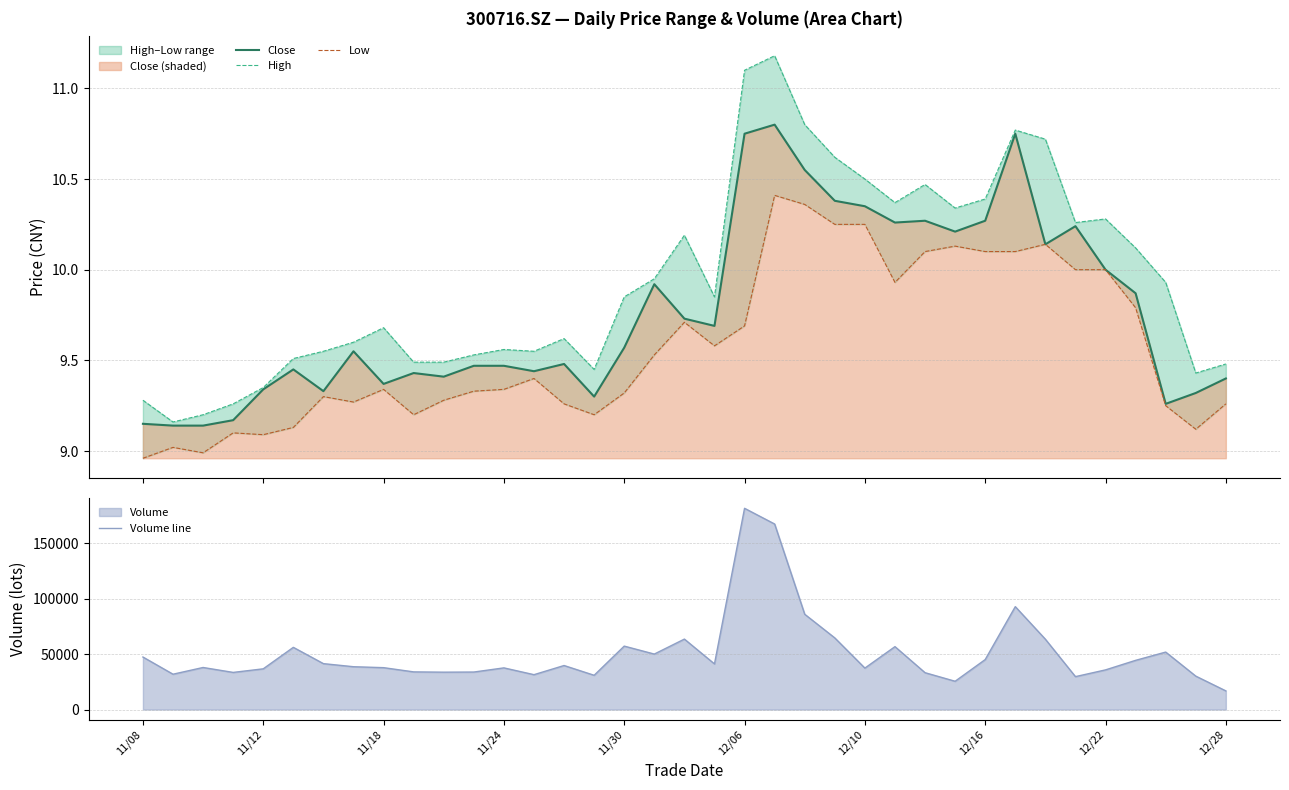

What is the lowest value of the Volume line series?

16805.0